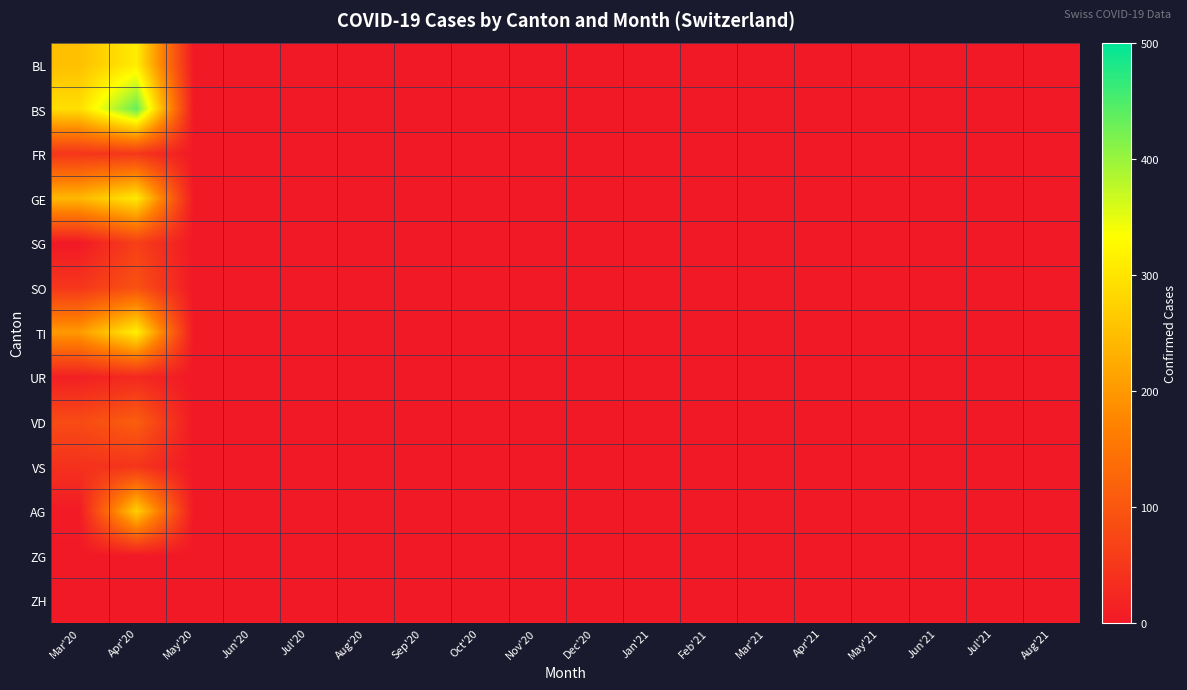

Reading left to right, what are all the values shown in this chart?

BL: Mar'20=251	Apr'20=309	May'20=0	Jun'20=0	Jul'20=0	Aug'20=0	Sep'20=0	Oct'20=0	Nov'20=0	Dec'20=0	Jan'21=0	Feb'21=0	Mar'21=0	Apr'21=0	May'21=0	Jun'21=0	Jul'21=0	Aug'21=0
BS: Mar'20=292	Apr'20=434	May'20=0	Jun'20=0	Jul'20=0	Aug'20=0	Sep'20=0	Oct'20=0	Nov'20=0	Dec'20=0	Jan'21=0	Feb'21=0	Mar'21=0	Apr'21=0	May'21=0	Jun'21=0	Jul'21=0	Aug'21=0
FR: Mar'20=46	Apr'20=49	May'20=0	Jun'20=0	Jul'20=0	Aug'20=0	Sep'20=0	Oct'20=0	Nov'20=0	Dec'20=0	Jan'21=0	Feb'21=0	Mar'21=0	Apr'21=0	May'21=0	Jun'21=0	Jul'21=0	Aug'21=0
GE: Mar'20=241	Apr'20=305	May'20=0	Jun'20=0	Jul'20=0	Aug'20=0	Sep'20=0	Oct'20=0	Nov'20=0	Dec'20=0	Jan'21=0	Feb'21=0	Mar'21=0	Apr'21=0	May'21=0	Jun'21=0	Jul'21=0	Aug'21=0
SG: Mar'20=0	Apr'20=62	May'20=0	Jun'20=0	Jul'20=0	Aug'20=0	Sep'20=0	Oct'20=0	Nov'20=0	Dec'20=0	Jan'21=0	Feb'21=0	Mar'21=0	Apr'21=0	May'21=0	Jun'21=0	Jul'21=0	Aug'21=0
SO: Mar'20=48	Apr'20=92	May'20=0	Jun'20=0	Jul'20=0	Aug'20=0	Sep'20=0	Oct'20=0	Nov'20=0	Dec'20=0	Jan'21=0	Feb'21=0	Mar'21=0	Apr'21=0	May'21=0	Jun'21=0	Jul'21=0	Aug'21=0
TI: Mar'20=202	Apr'20=314	May'20=0	Jun'20=0	Jul'20=0	Aug'20=0	Sep'20=0	Oct'20=0	Nov'20=0	Dec'20=0	Jan'21=0	Feb'21=0	Mar'21=0	Apr'21=0	May'21=0	Jun'21=0	Jul'21=0	Aug'21=0
UR: Mar'20=11	Apr'20=26	May'20=0	Jun'20=0	Jul'20=0	Aug'20=0	Sep'20=0	Oct'20=0	Nov'20=0	Dec'20=0	Jan'21=0	Feb'21=0	Mar'21=0	Apr'21=0	May'21=0	Jun'21=0	Jul'21=0	Aug'21=0
VD: Mar'20=81	Apr'20=112	May'20=0	Jun'20=0	Jul'20=0	Aug'20=0	Sep'20=0	Oct'20=0	Nov'20=0	Dec'20=0	Jan'21=0	Feb'21=0	Mar'21=0	Apr'21=0	May'21=0	Jun'21=0	Jul'21=0	Aug'21=0
VS: Mar'20=39	Apr'20=46	May'20=0	Jun'20=0	Jul'20=0	Aug'20=0	Sep'20=0	Oct'20=0	Nov'20=0	Dec'20=0	Jan'21=0	Feb'21=0	Mar'21=0	Apr'21=0	May'21=0	Jun'21=0	Jul'21=0	Aug'21=0
AG: Mar'20=3	Apr'20=272	May'20=0	Jun'20=0	Jul'20=0	Aug'20=0	Sep'20=0	Oct'20=0	Nov'20=0	Dec'20=0	Jan'21=0	Feb'21=0	Mar'21=0	Apr'21=0	May'21=0	Jun'21=0	Jul'21=0	Aug'21=0
ZG: Mar'20=0	Apr'20=0	May'20=0	Jun'20=0	Jul'20=0	Aug'20=0	Sep'20=0	Oct'20=0	Nov'20=0	Dec'20=0	Jan'21=0	Feb'21=0	Mar'21=0	Apr'21=0	May'21=0	Jun'21=0	Jul'21=0	Aug'21=0
ZH: Mar'20=0	Apr'20=0	May'20=0	Jun'20=0	Jul'20=0	Aug'20=0	Sep'20=0	Oct'20=0	Nov'20=0	Dec'20=0	Jan'21=0	Feb'21=0	Mar'21=0	Apr'21=0	May'21=0	Jun'21=0	Jul'21=0	Aug'21=0